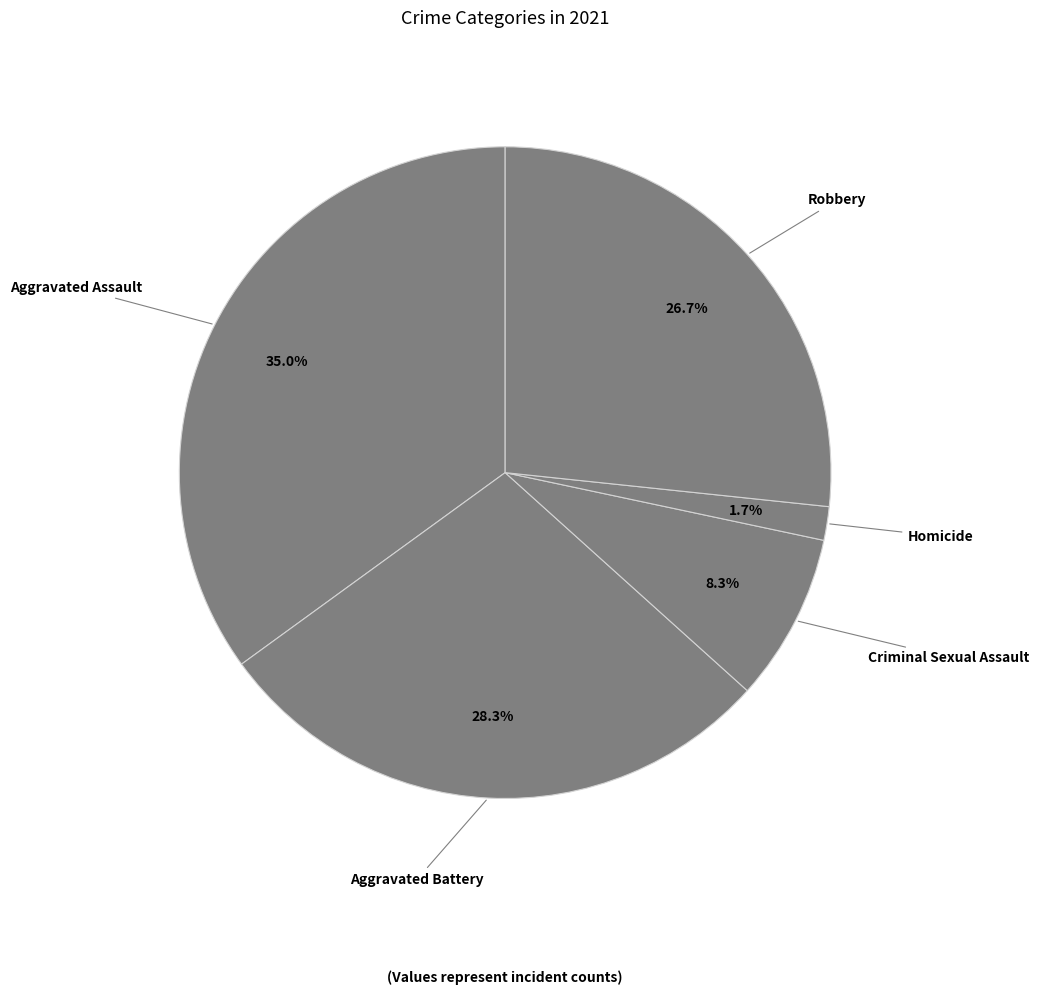

Count the number of slices in the pie.

5